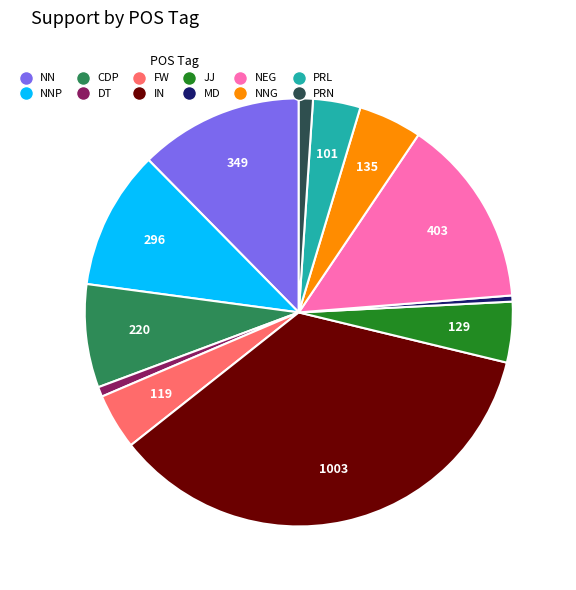

Does any single category account for the majority?

No